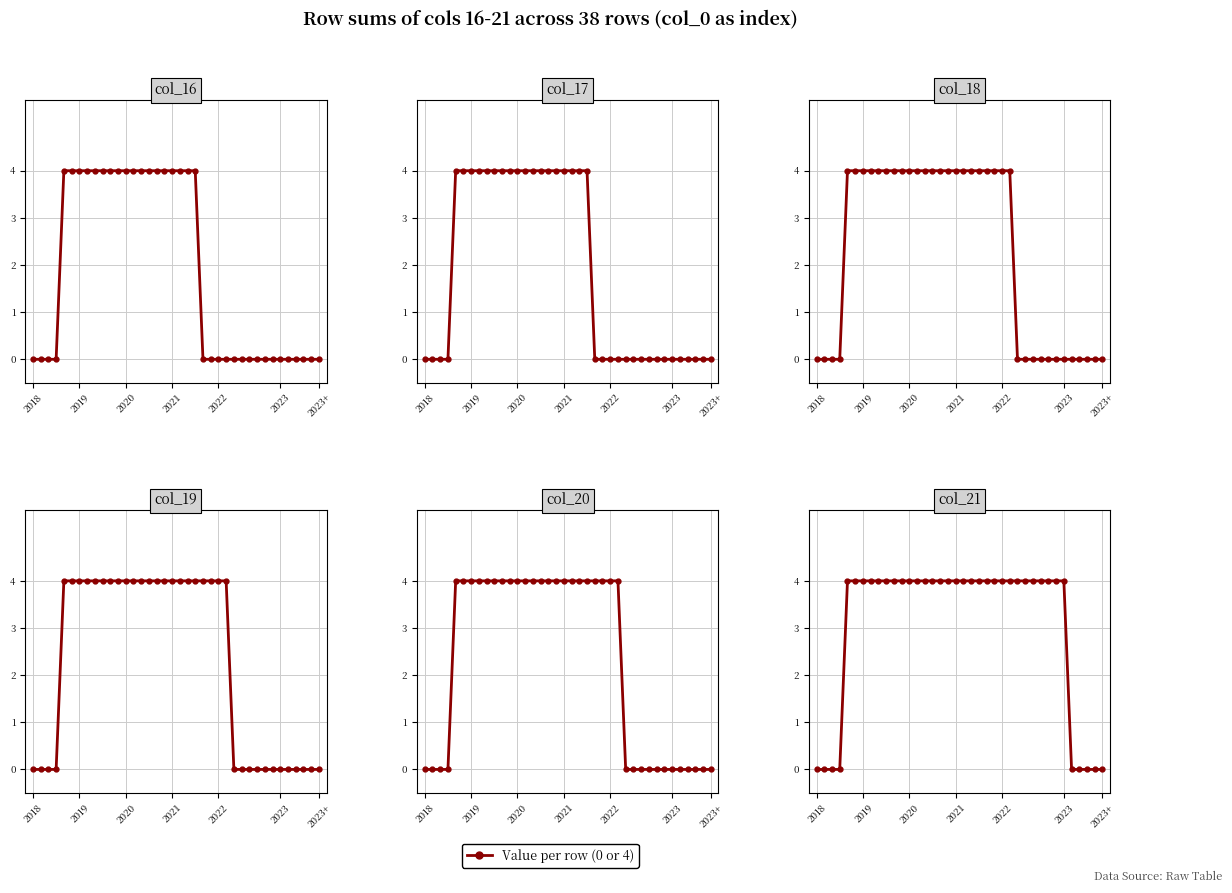

Where is col_18 nearest to the value 2?

2018